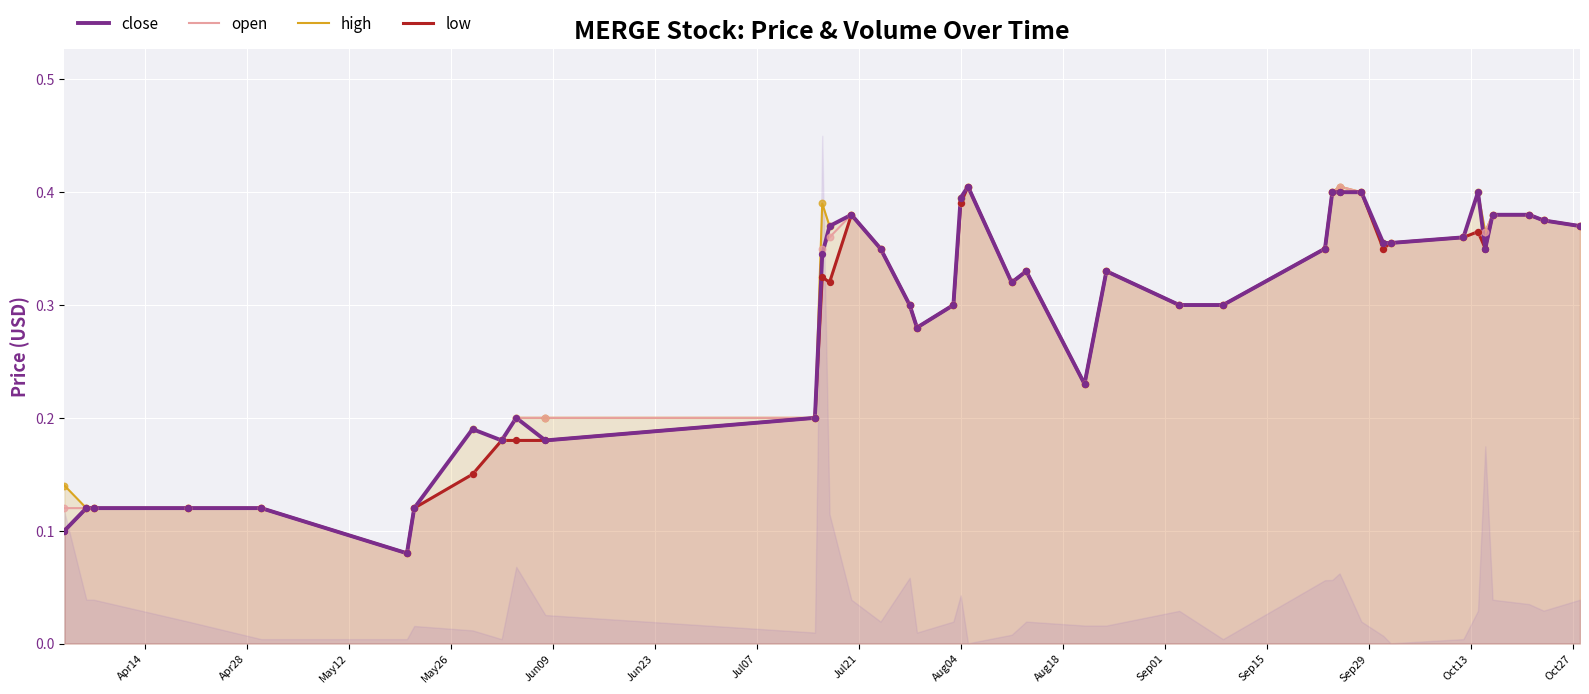

At how many categories does at least one series exceed 0?

40